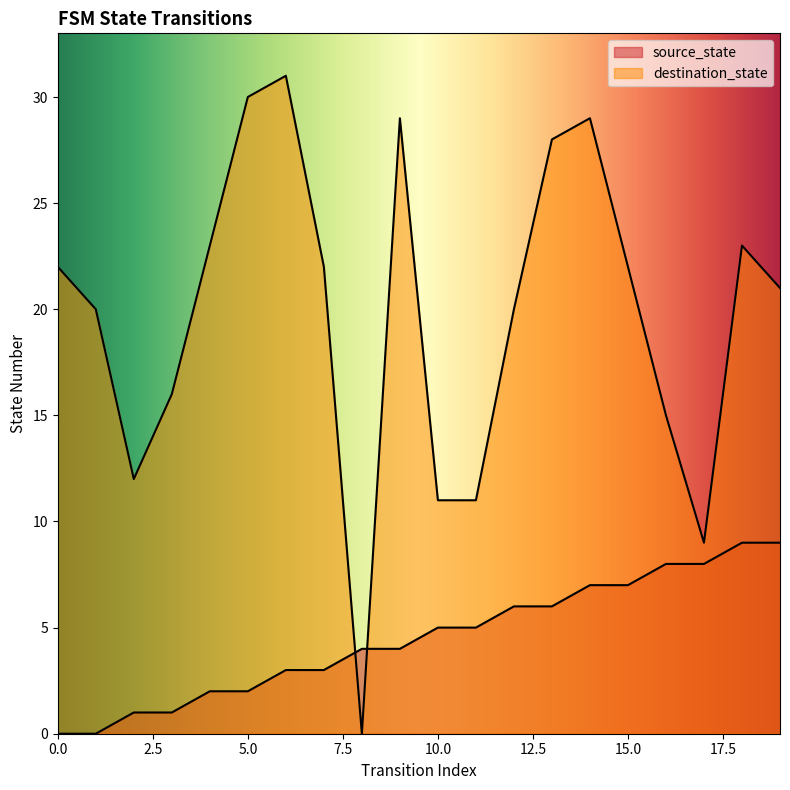

How many times do source_state and destination_state cross each other?

2